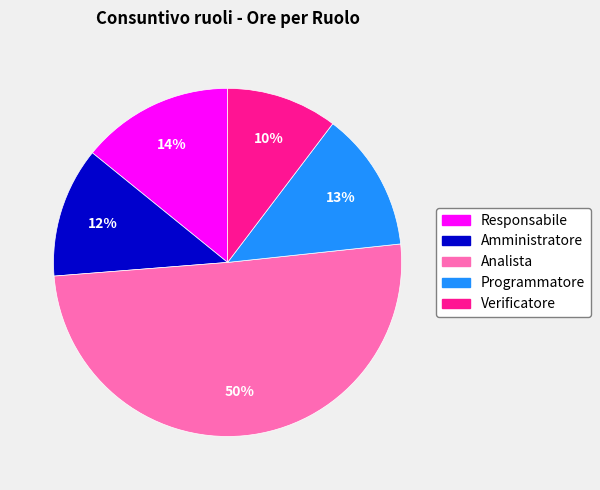

Is there a majority slice in this chart?

Yes